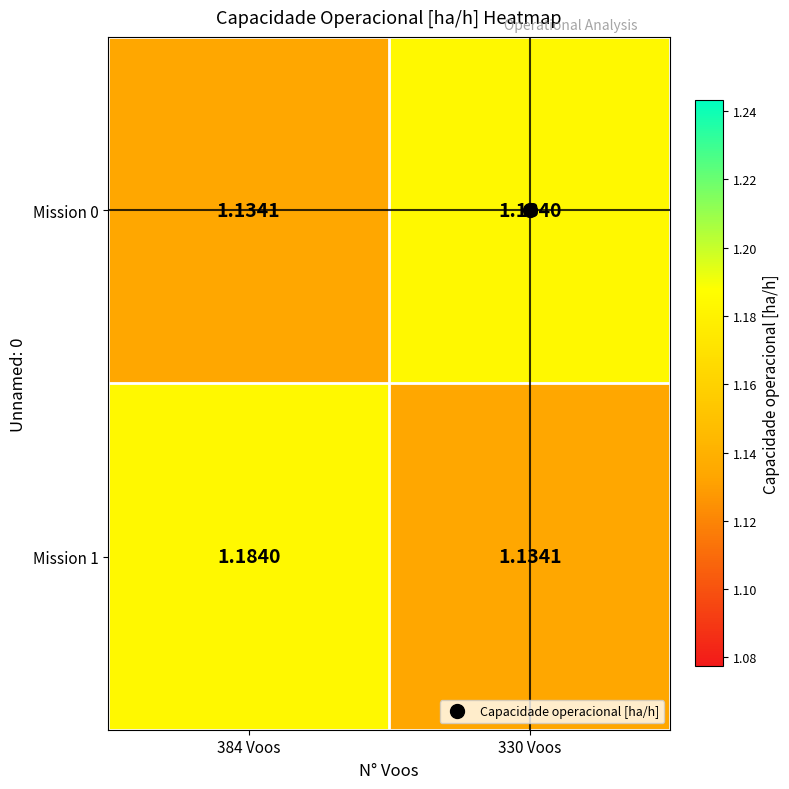

Is the value of Mission 0 at 384 Voos greater than the value of Mission 1 at 384 Voos?

No